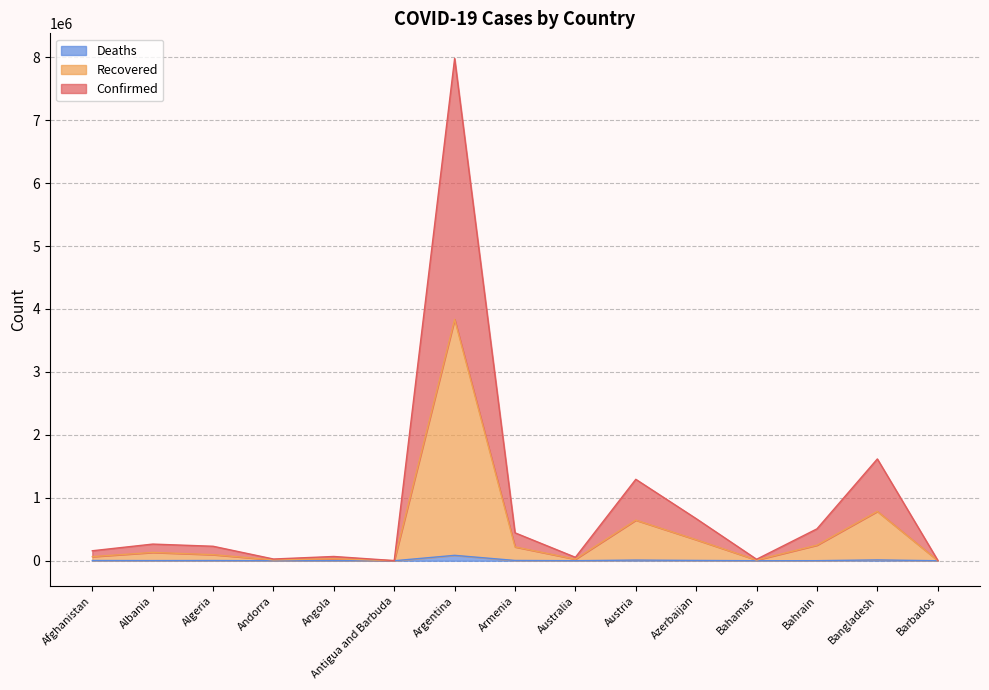

Is it true that Recovered equals 43645 at Angola?

False